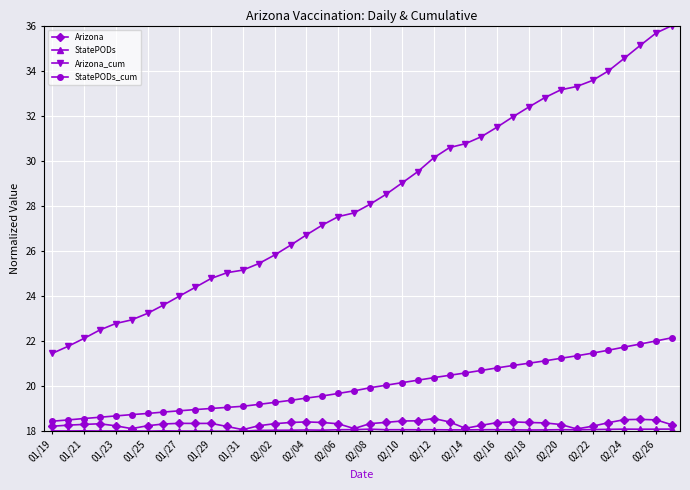

How many lines are shown in the chart?

4